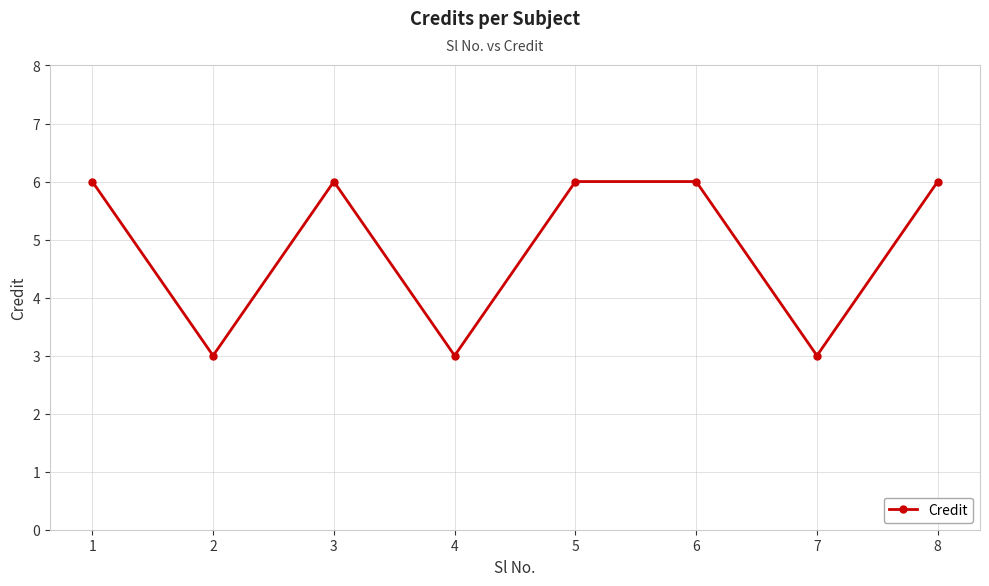

Reading left to right, what are all the values shown in this chart?

6	3	6	3	6	6	3	6